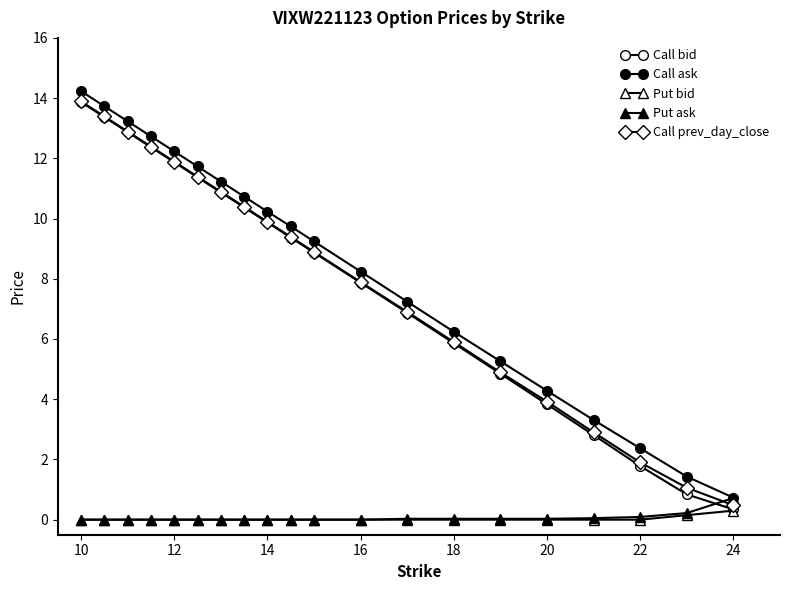

How many series are shown in this chart?

5